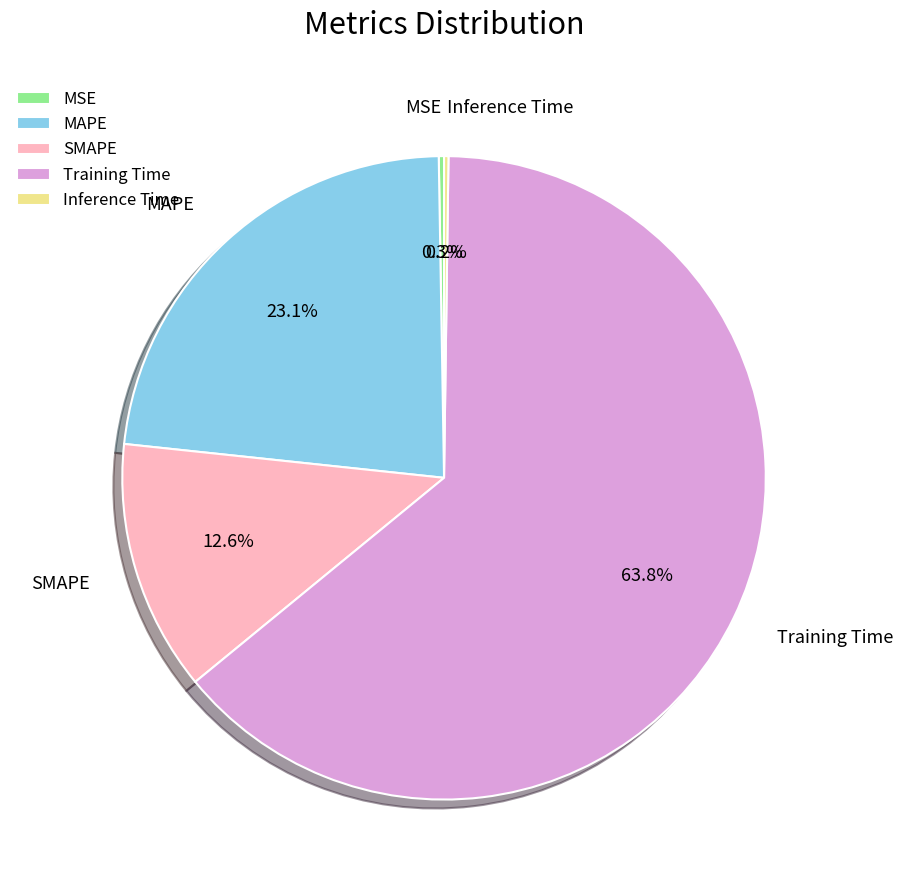

Combined, do Training Time and SMAPE account for over 50%?

Yes